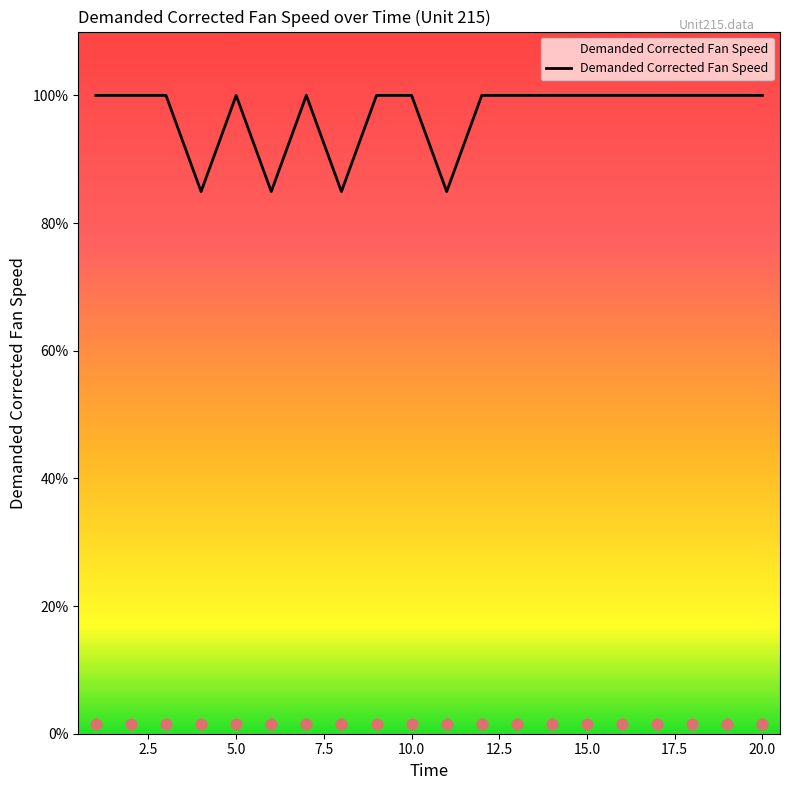

Is it true that Demanded Corrected Fan Speed equals 100.0 at 5.0?

True